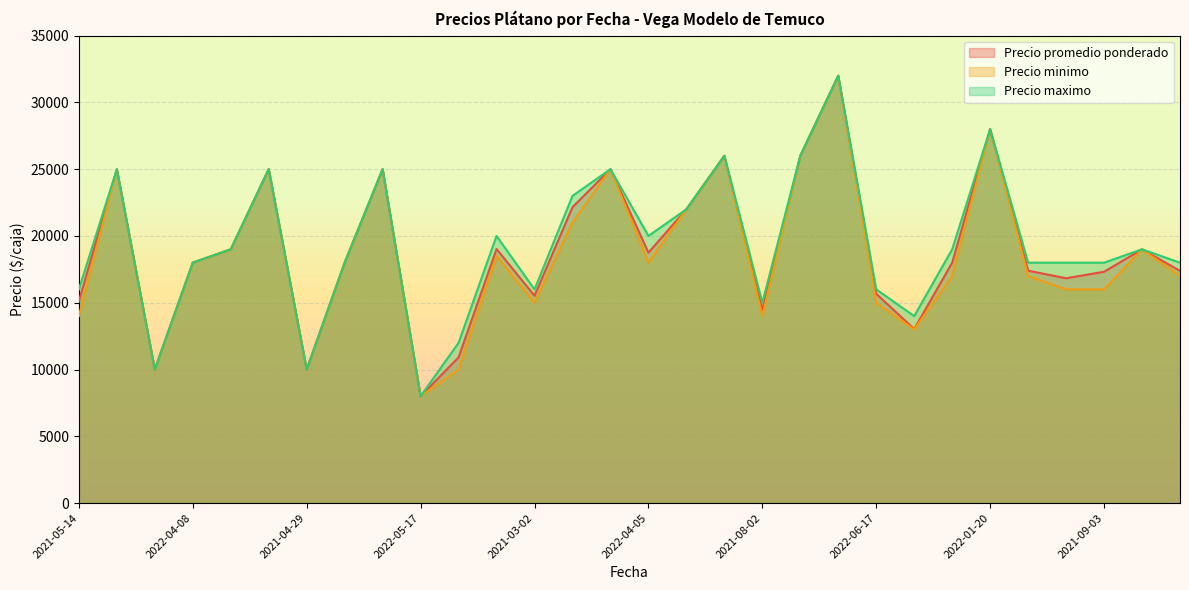

At which label is Precio minimo closest to 20000?

2021-02-24